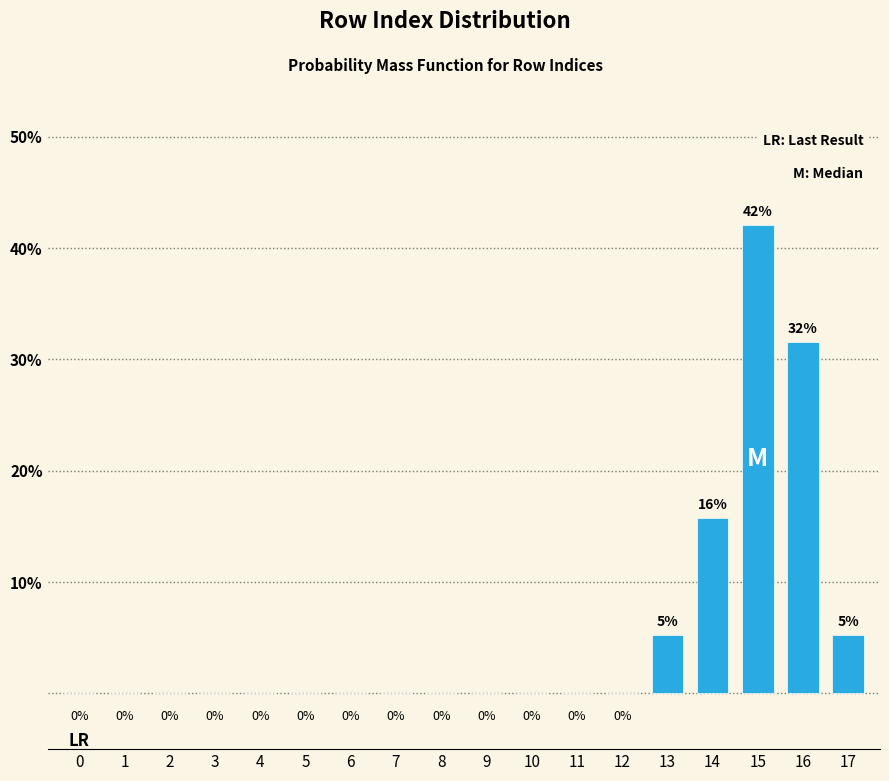

At which category does the chart reach its peak across all series?

15